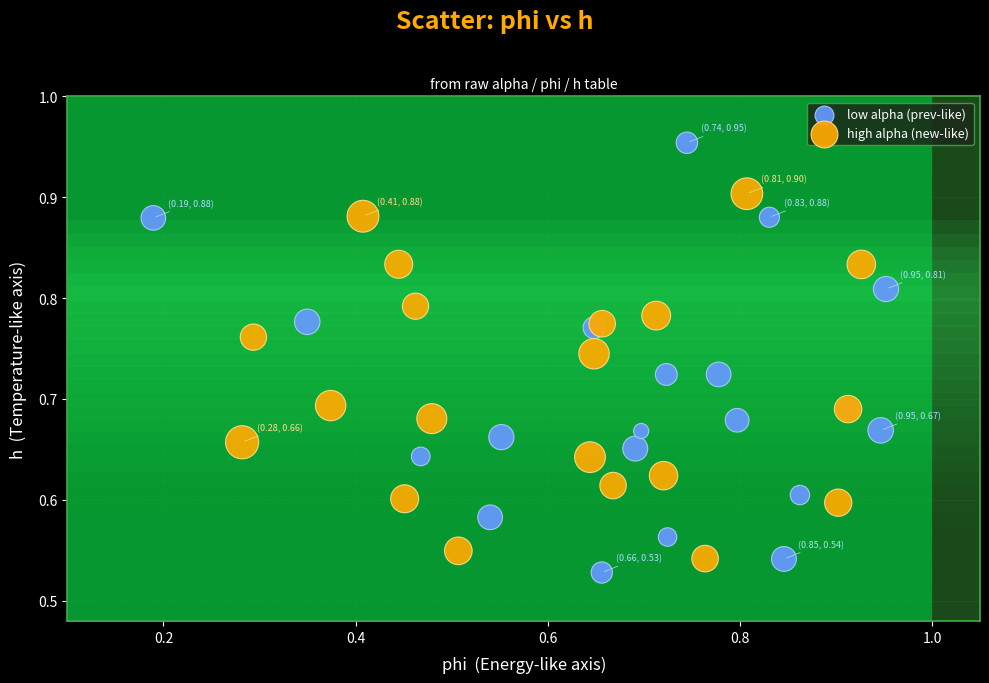

Which series has the widest spread of Y values?

low alpha (prev-like)